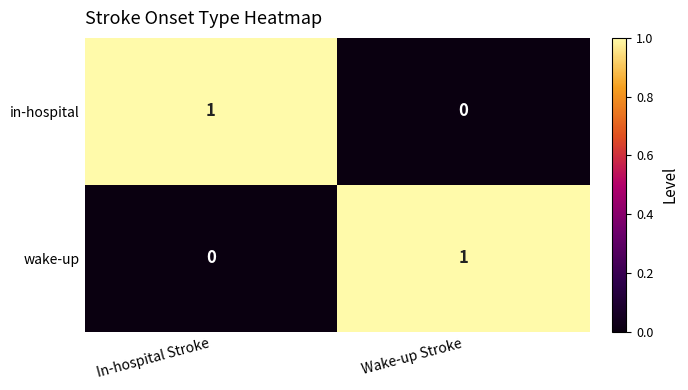

Reading right to left, transcribe all the data shown in this chart.

in-hospital: 0	1
wake-up: 1	0